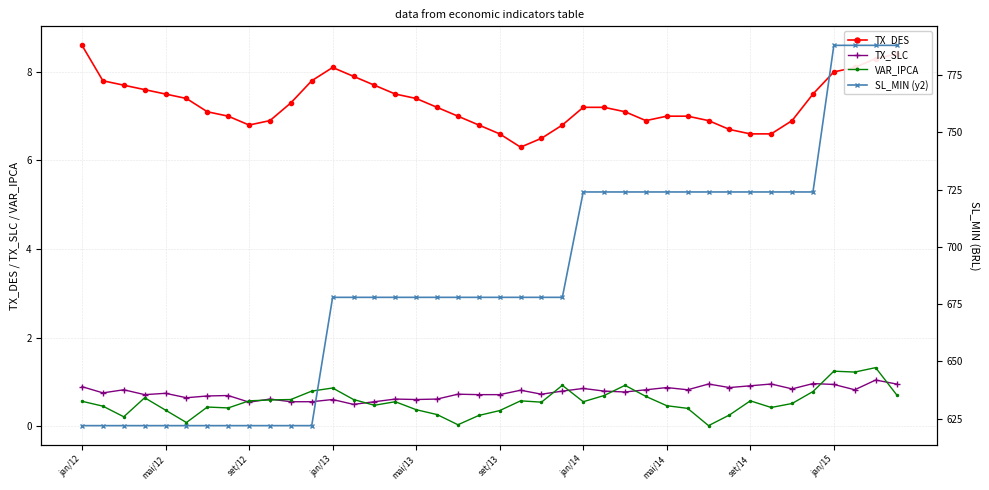

Is it true that TX_DES equals 3.6 at mai/12?

False